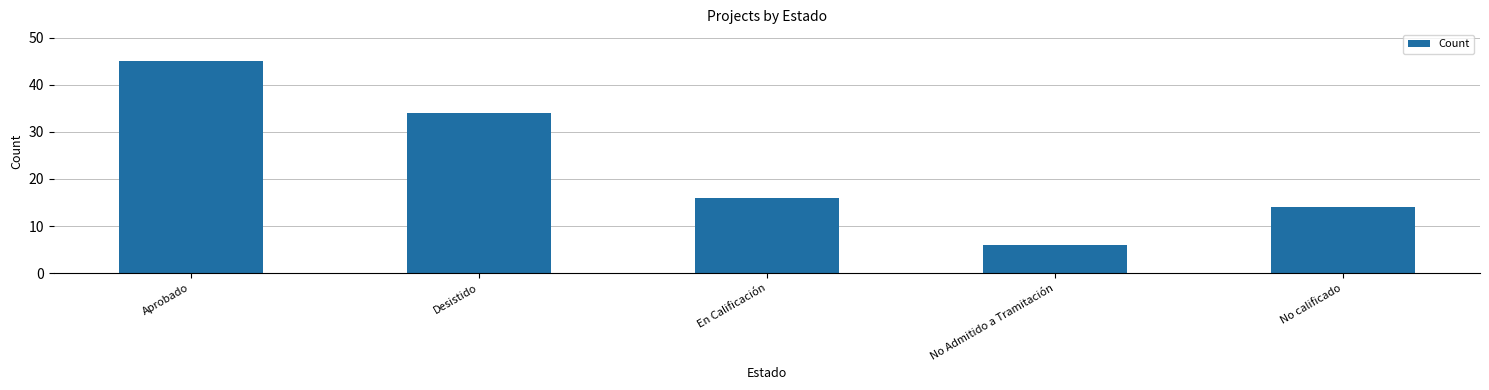

List the labels in order of value, smallest first.

No Admitido a Tramitación, No calificado, En Calificación, Desistido, Aprobado